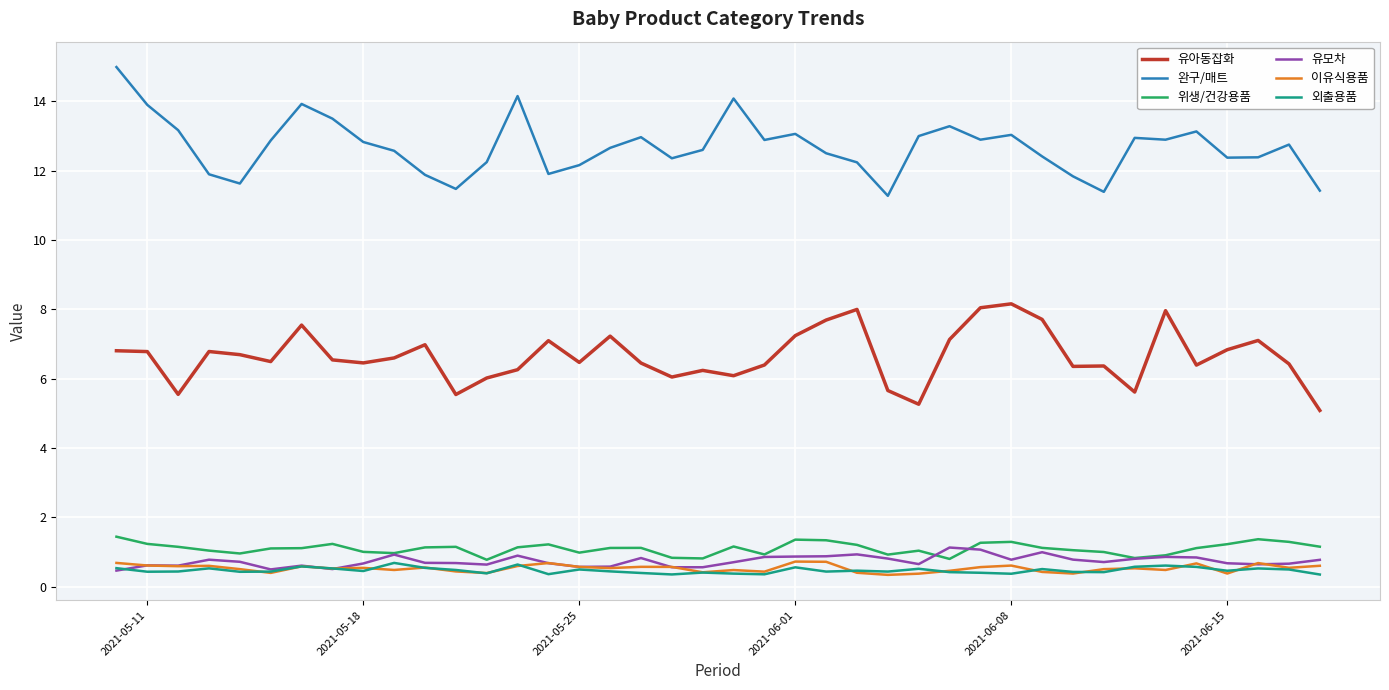

True or false: 유아동잡화 and 이유식용품 intersect in this chart.

False